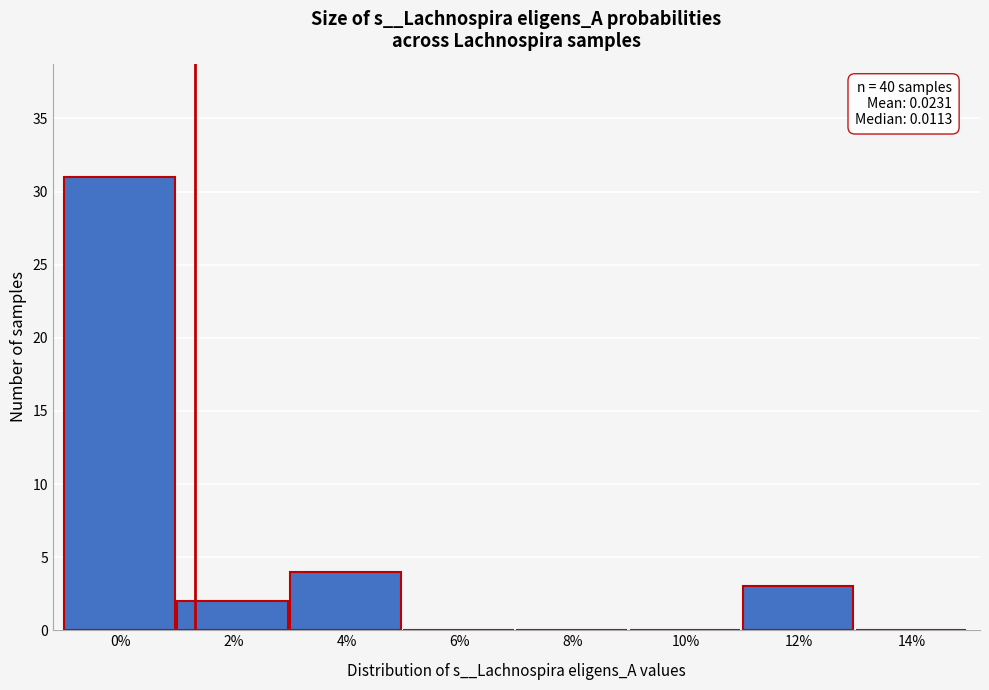

Reading right to left, extract all data points from this chart.

14%=0	12%=3	10%=0	8%=0	6%=0	4%=4	2%=2	0%=31